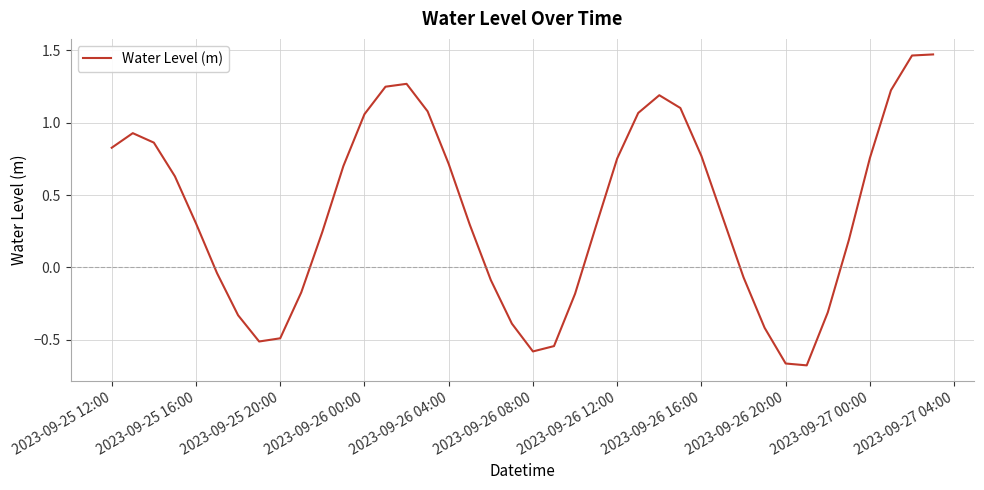

Is this an area chart (filled region under the line)?

No